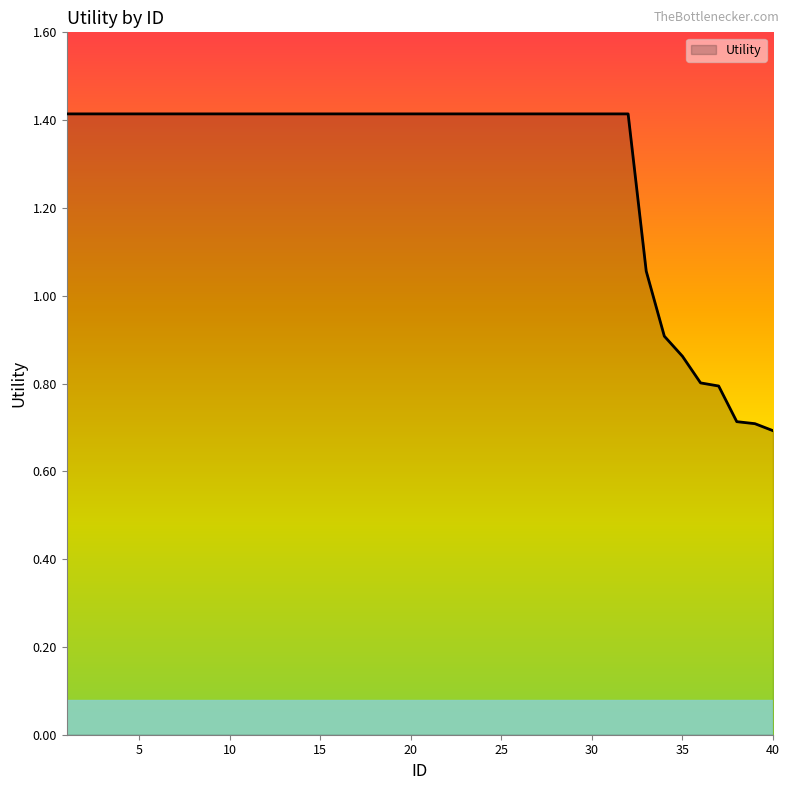

What is the difference between the maximum and minimum values?

0.7